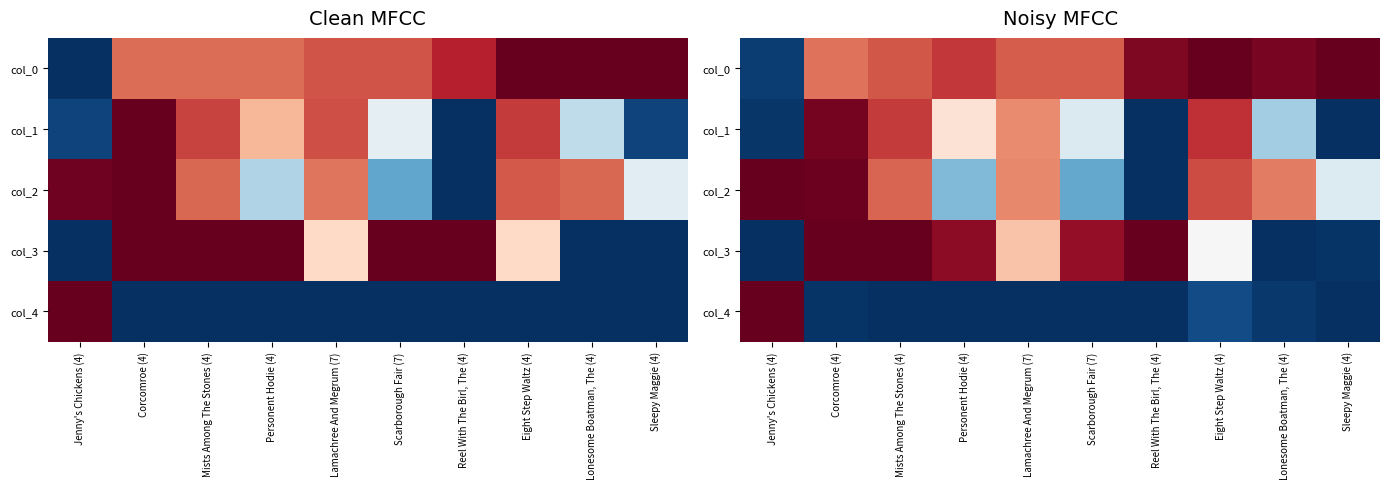

True or false: col_1 has a value of 0.6 at Personent Hodie (4).

True